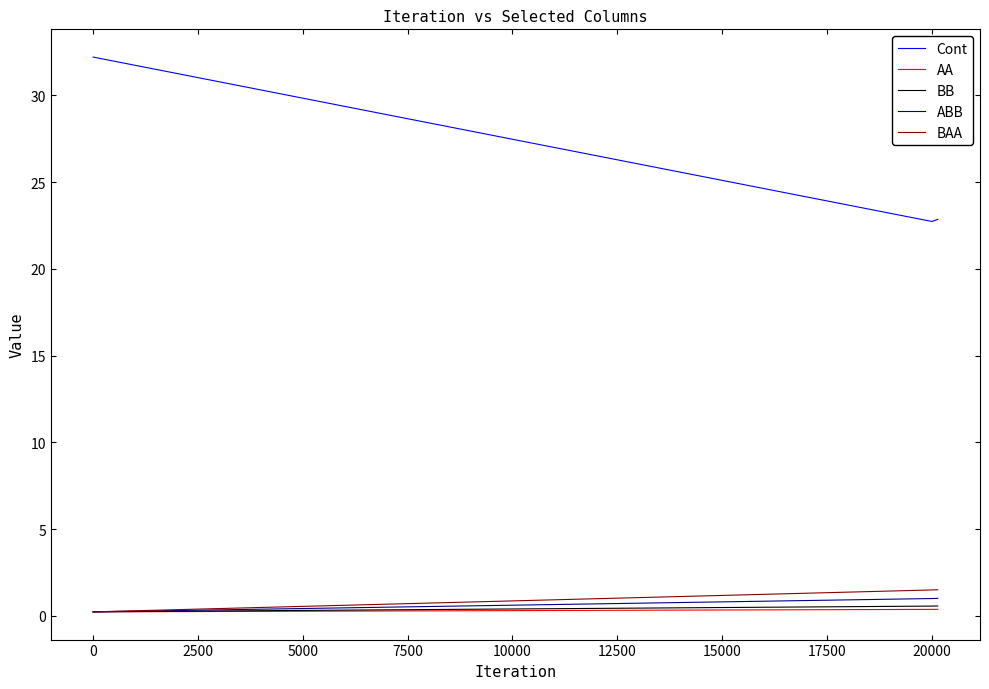

Which series has the widest spread of values?

Cont